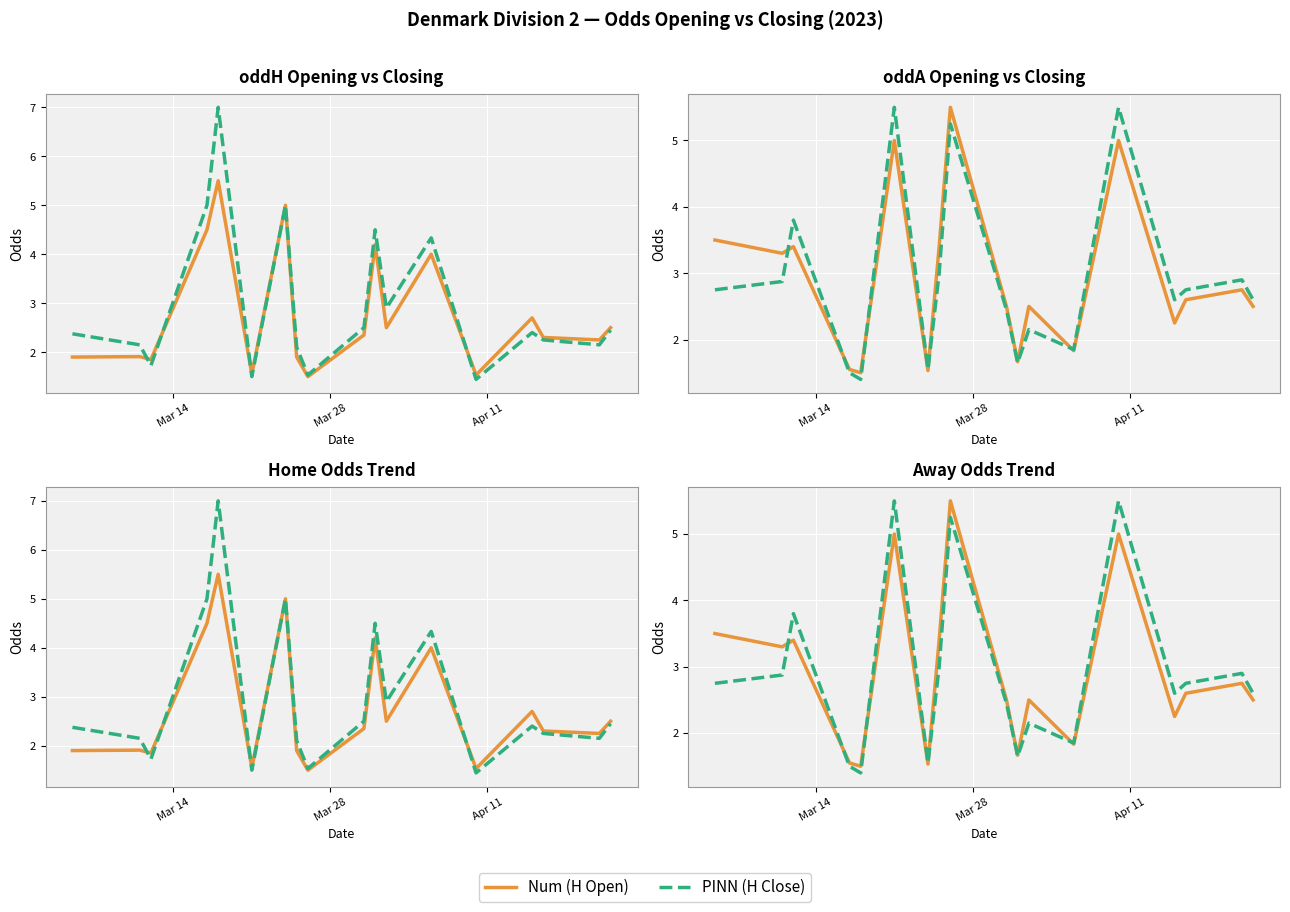

How many values in the PINN (A Close) series are below 2?

5